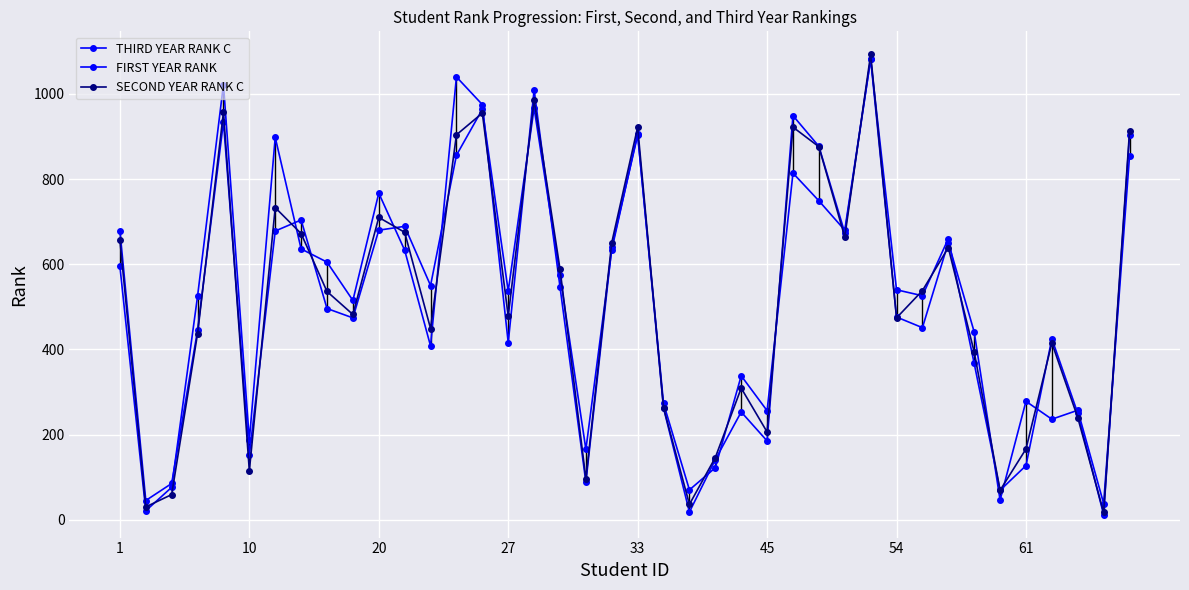

Reading left to right, what are all the values shown in this chart?

THIRD YEAR RANK C: 679	45	85	445	934	152	678	704	496	474	680	689	550	856	964	537	967	574	165	634	907	262	18	141	253	185	949	877	674	1082	540	526	660	367	69	127	425	250	12	903
FIRST YEAR RANK: 595	21	76	525	1022	187	898	636	605	515	767	633	408	1040	975	416	1009	547	88	640	903	273	70	122	338	256	814	749	680	1082	476	451	651	441	46	278	236	257	38	854
SECOND YEAR RANK C: 657	30	59	437	957	115	733	672	536	482	710	675	449	904	955	478	985	589	96	651	922	263	36	146	309	206	922	876	664	1093	474	538	639	394	69	166	415	240	17	912